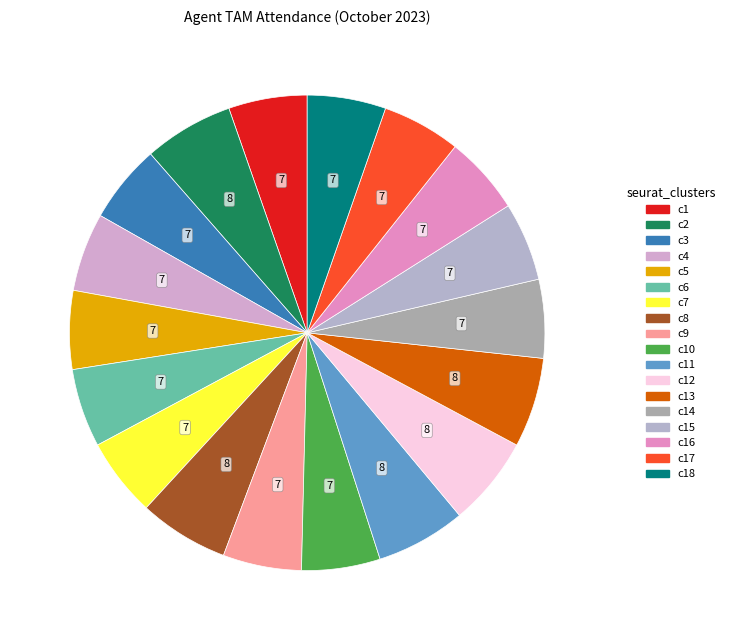

Count the number of slices in the pie.

18